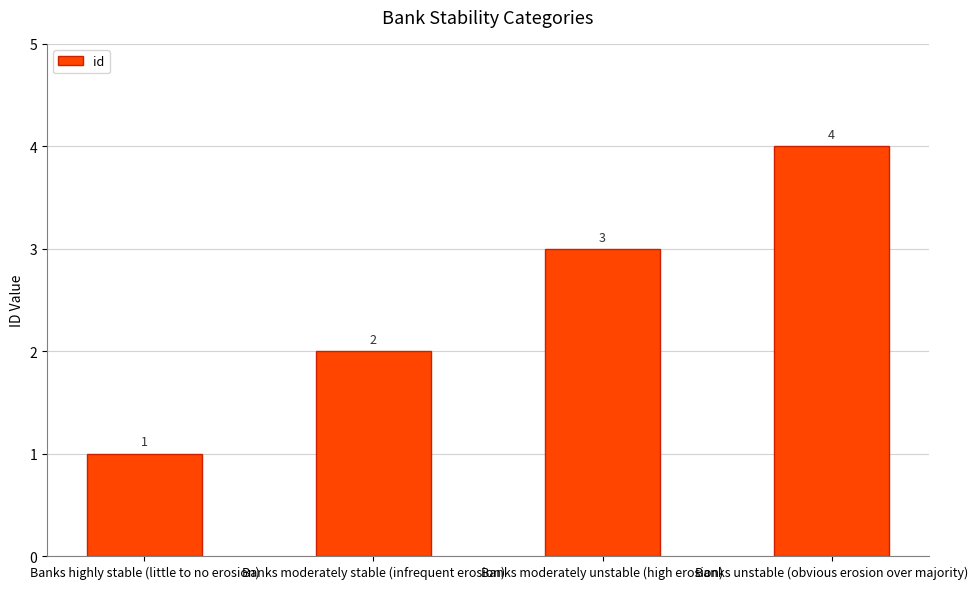

How many bars are there in total?

4